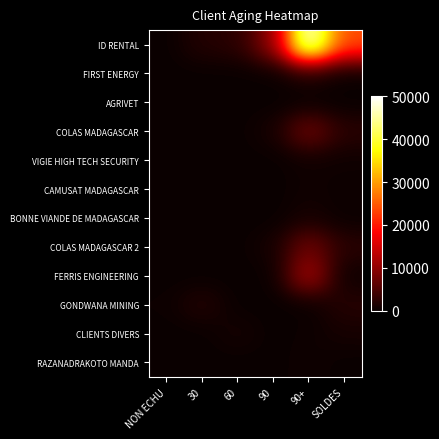

Which series has the largest total across all categories?

ID RENTAL